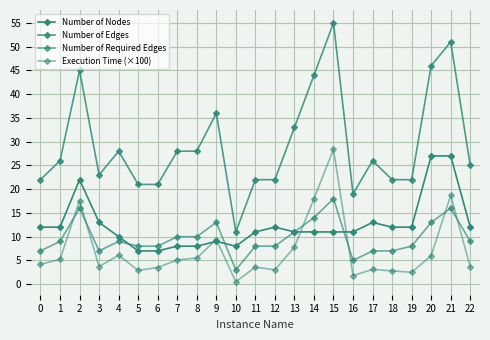

How many lines are shown in the chart?

4